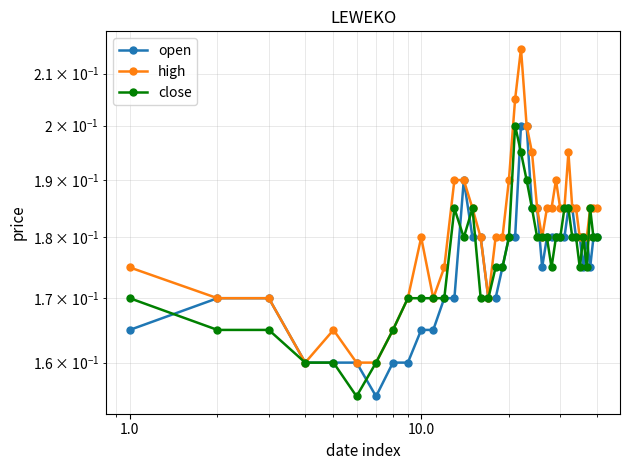

The value of close at 23 is 0.3. True or false?

False